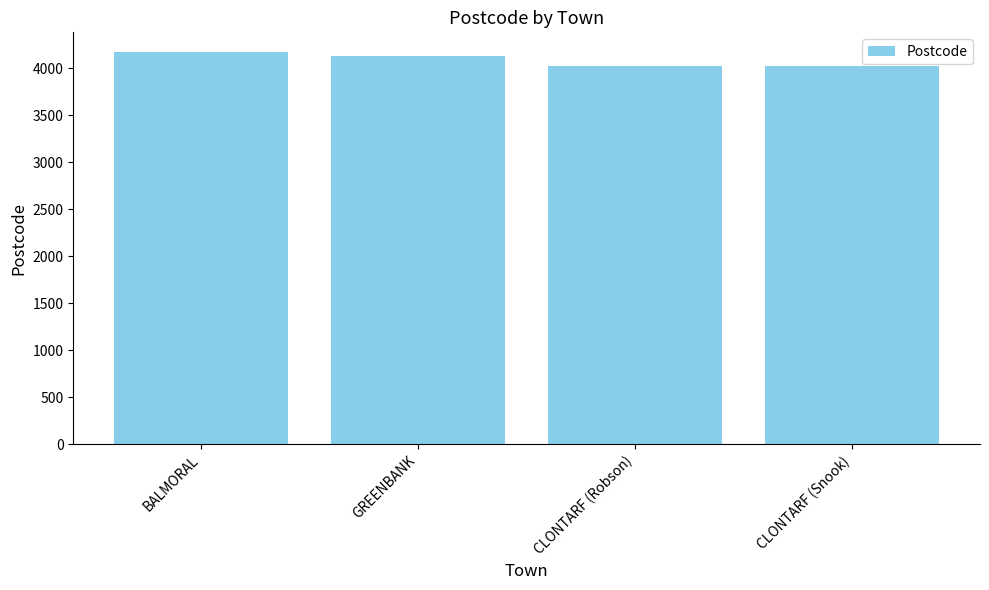

What is the smallest value displayed?

4019